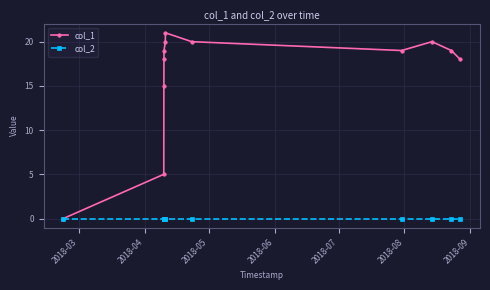

At how many categories does at least one series exceed 4?

11